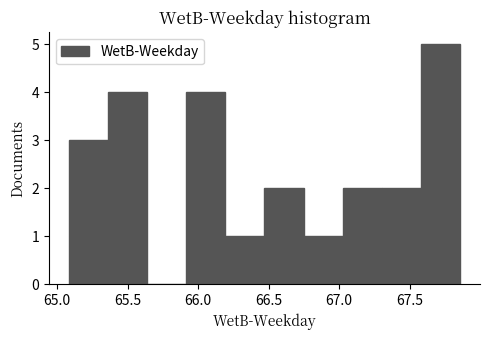

Which range on the x-axis has the tallest bar?

67.60 to 67.85